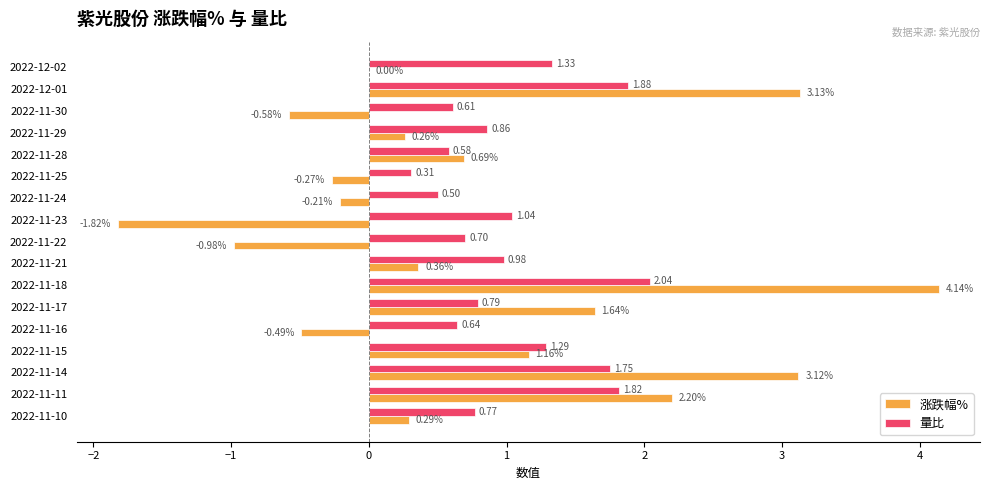

Is the value of 涨跌幅% at 2022-11-18 greater than the value of 量比 at 2022-12-02?

Yes